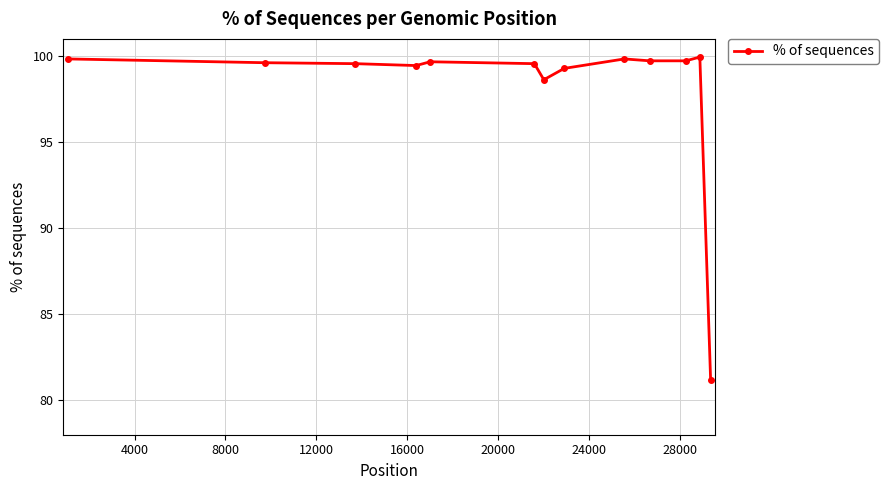

What is the sum of all values?

1276.0